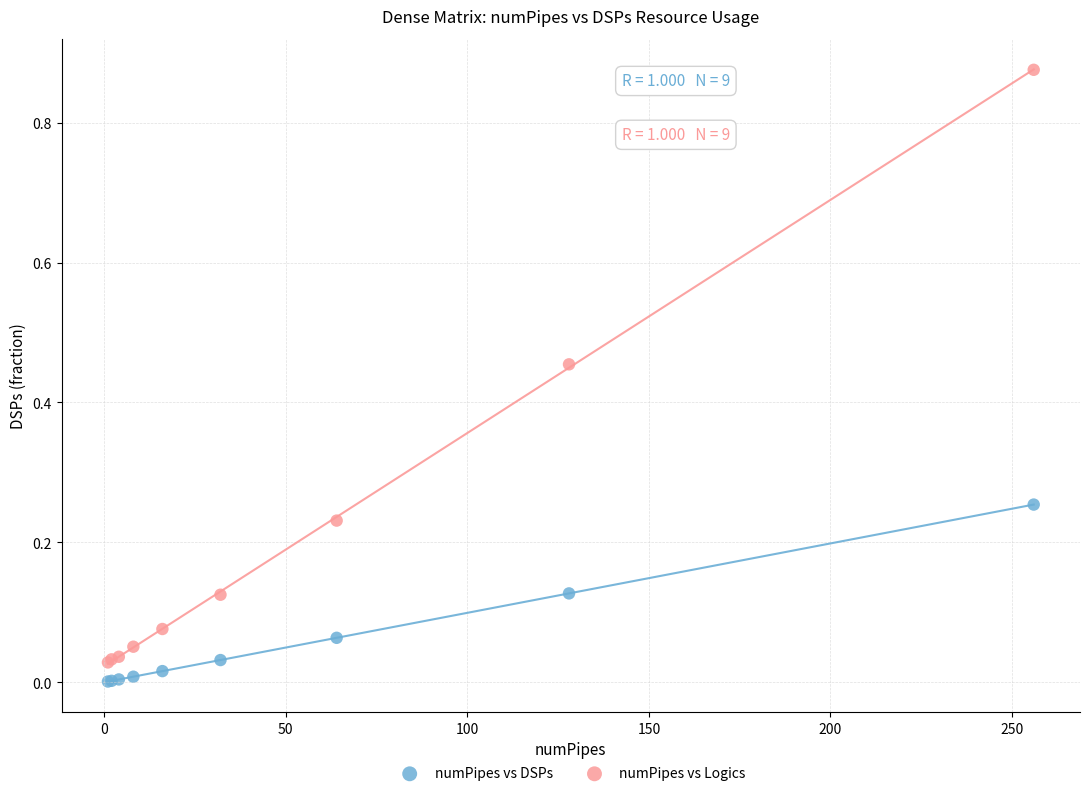

Which series contains the lowest Y value?

numPipes vs DSPs